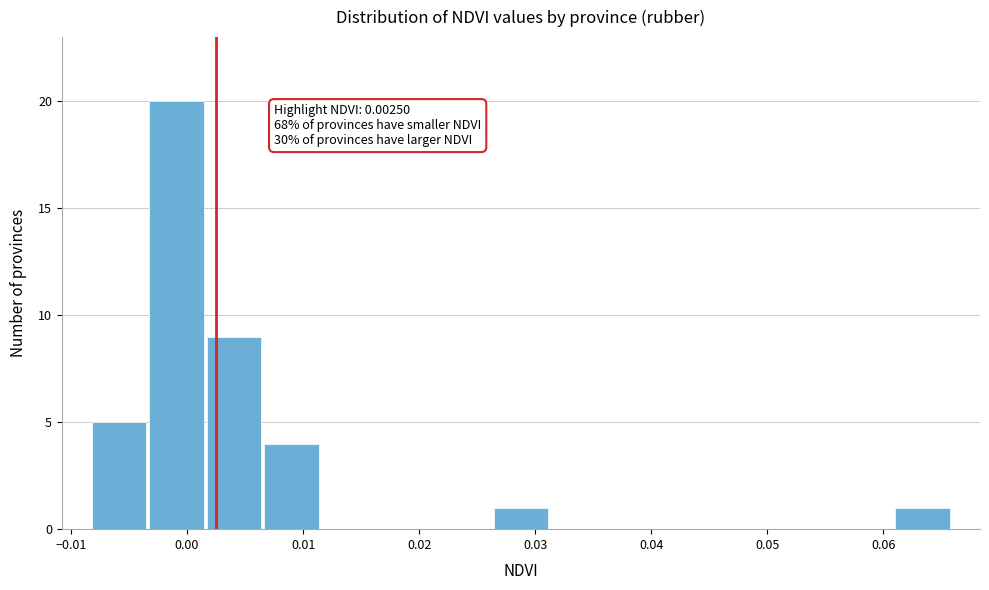

Which range on the x-axis has the tallest bar?

-0.003 to 0.002